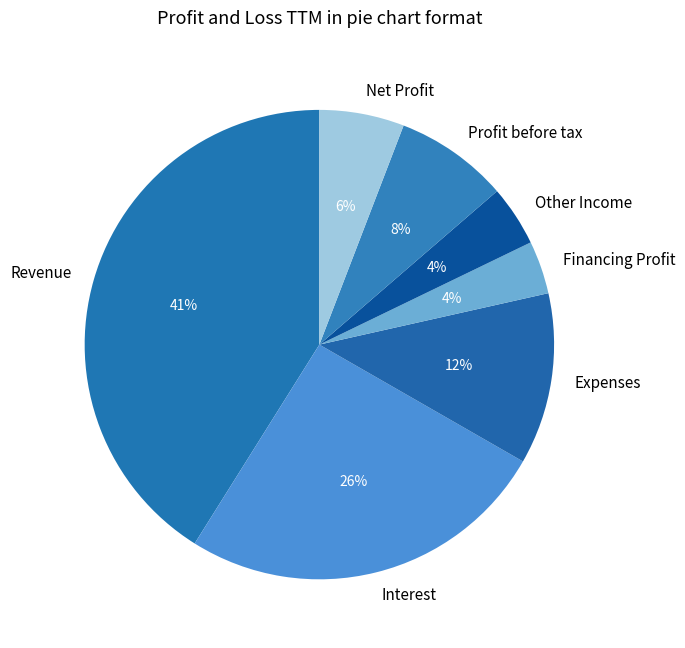

True or false: Revenue accounts for 41% of the total.

True